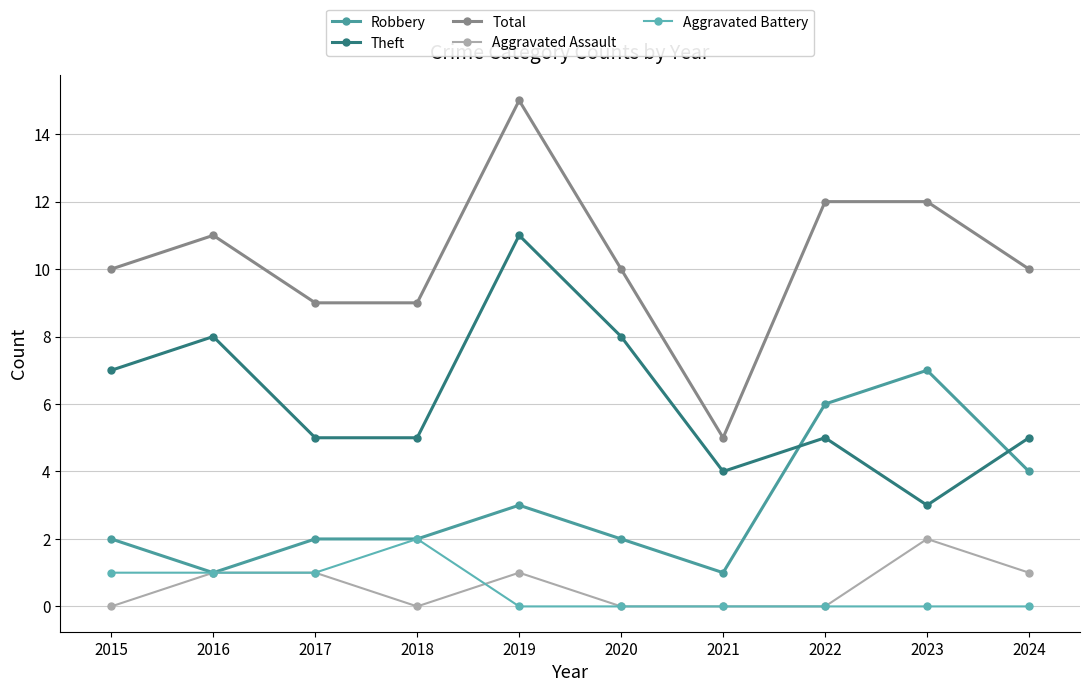

What is the value of the Total point at the 2nd from the left?

11